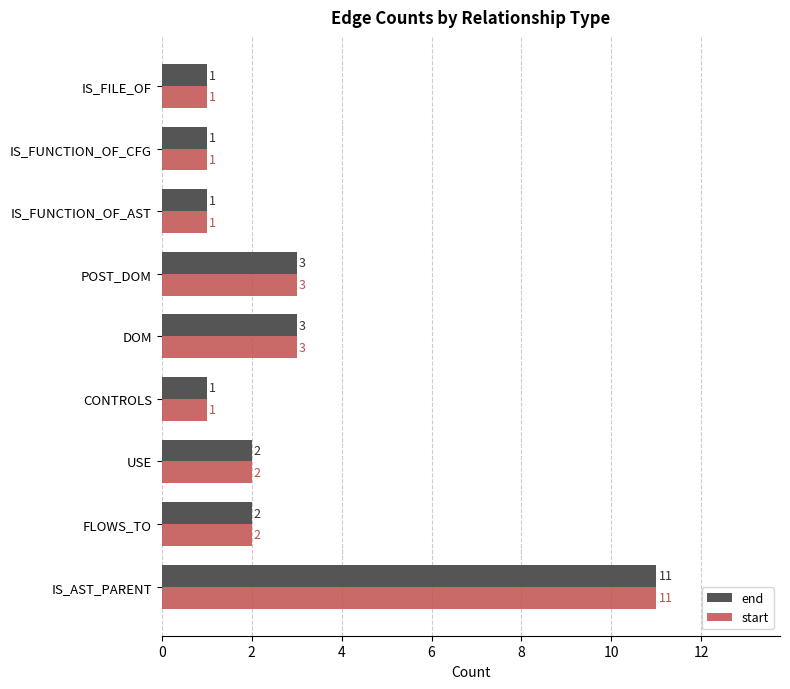

At which category does the chart reach its peak across all series?

IS_AST_PARENT